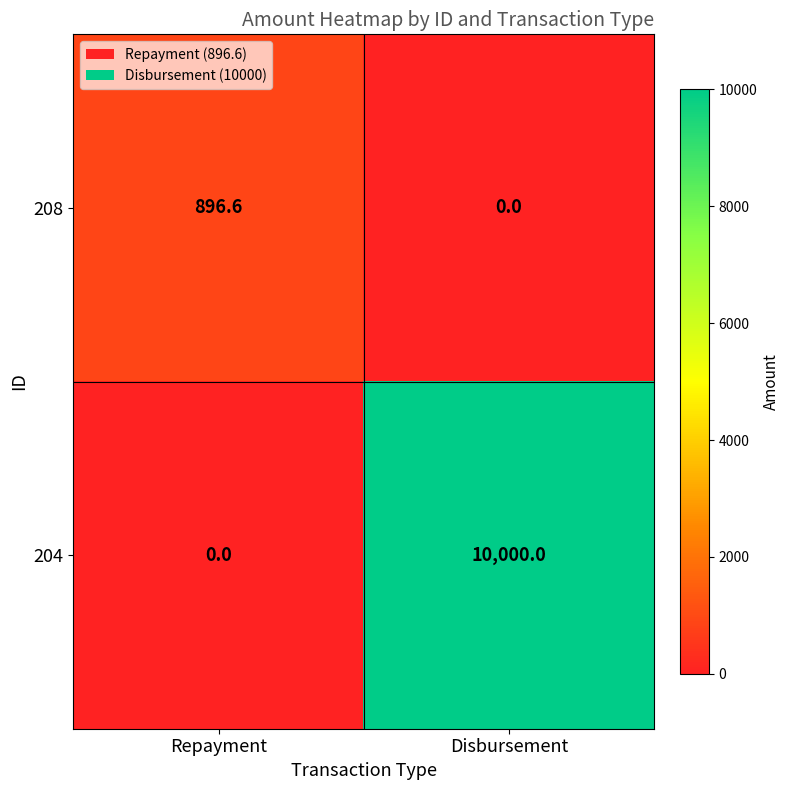

Which label corresponds to the largest value in the chart?

Disbursement